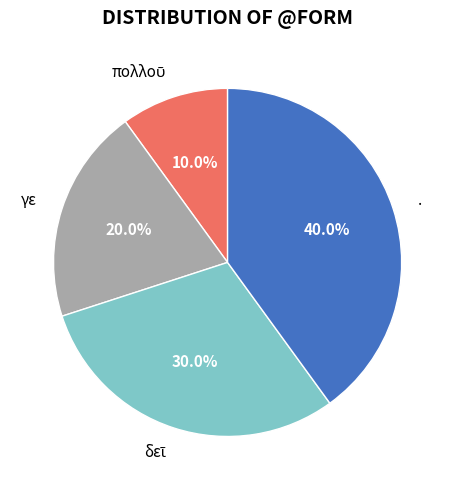

Which slice is the largest?

.